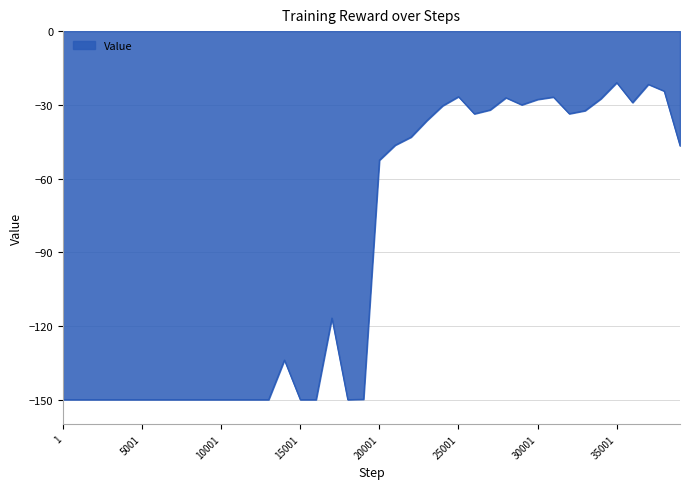

What is the greatest value displayed?

-21.0